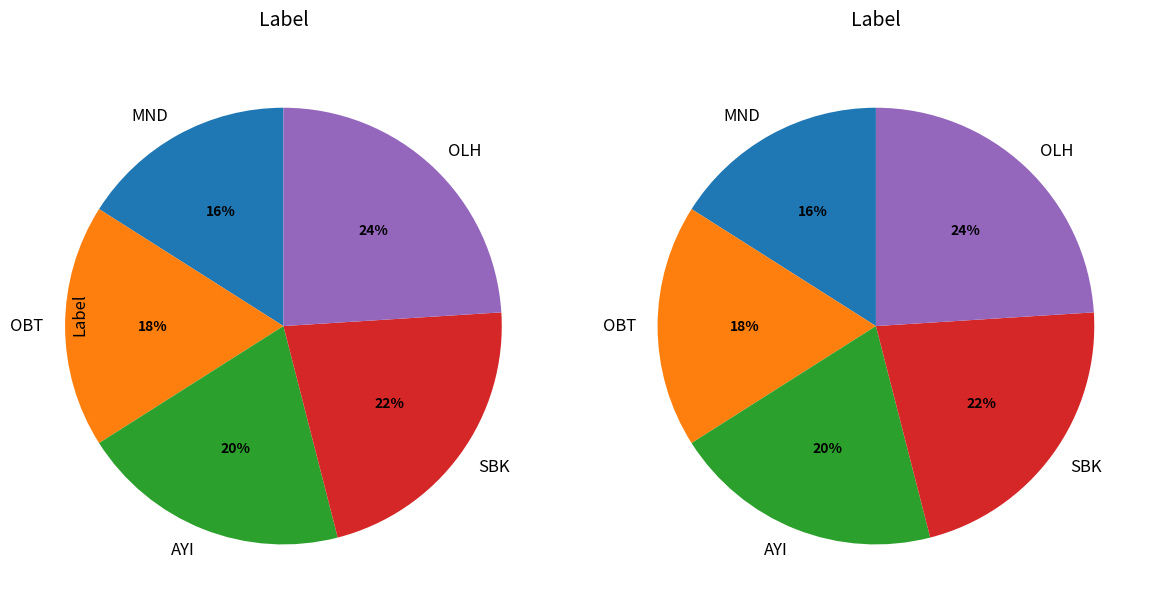

Which has a higher value, SBK or OBT?

SBK